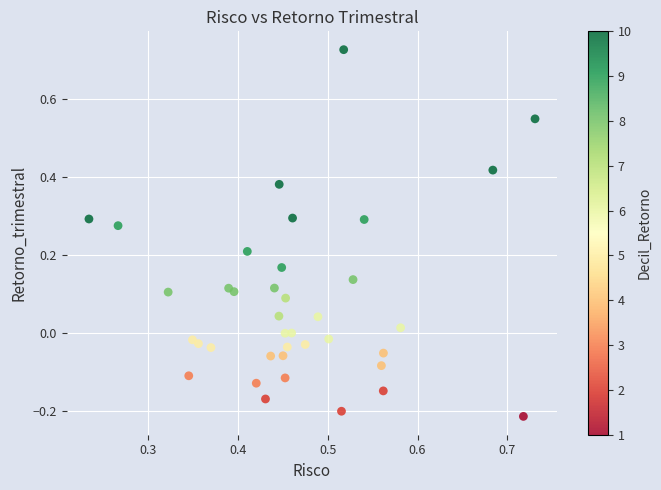

What is the range of Y values (max minus min)?

0.9